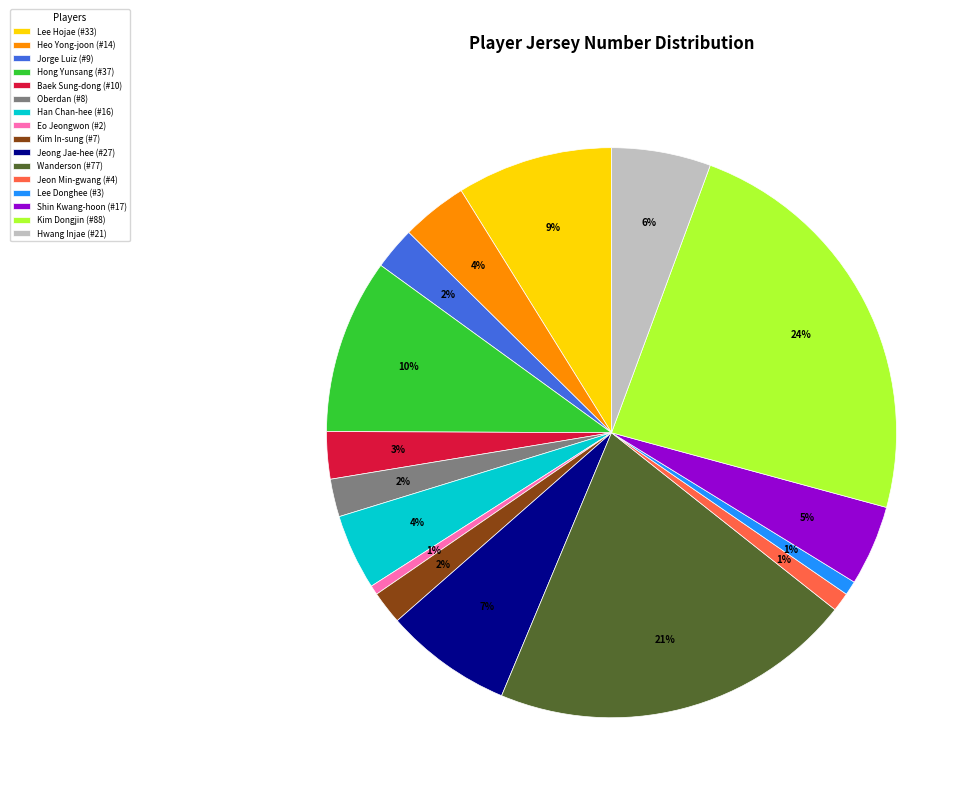

To the nearest percent, what is the difference between the Kim Dongjin (#88) and Kim In-sung (#7) slice percentages?

22%